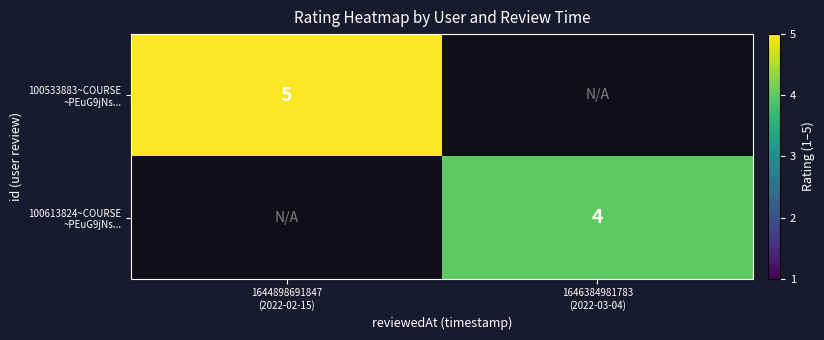

What is the minimum value shown in the chart?

4.0